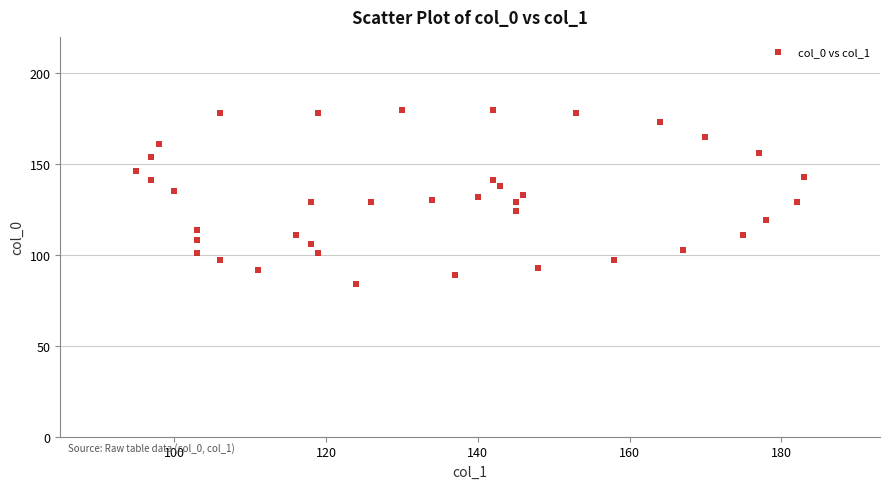

What is the range of Y values (max minus min)?

96